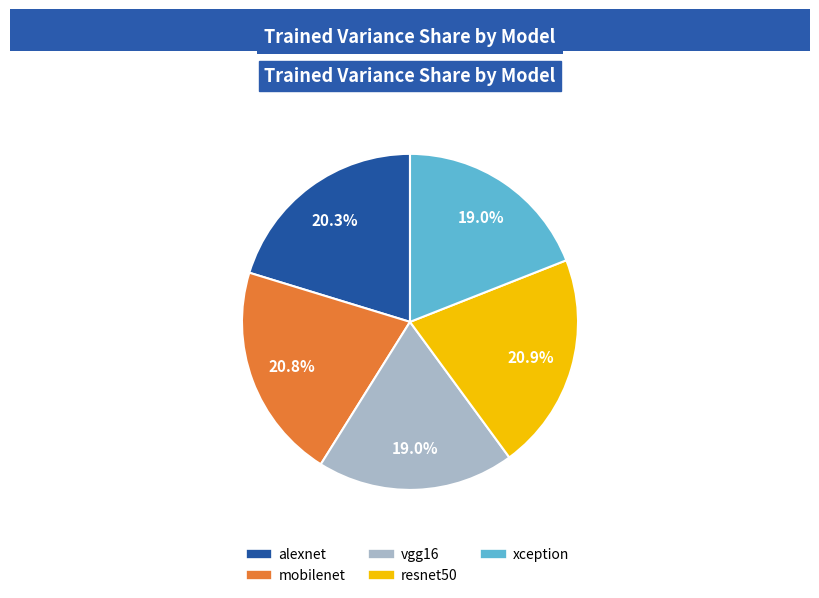

What is the total percentage of alexnet and mobilenet?

41.1%